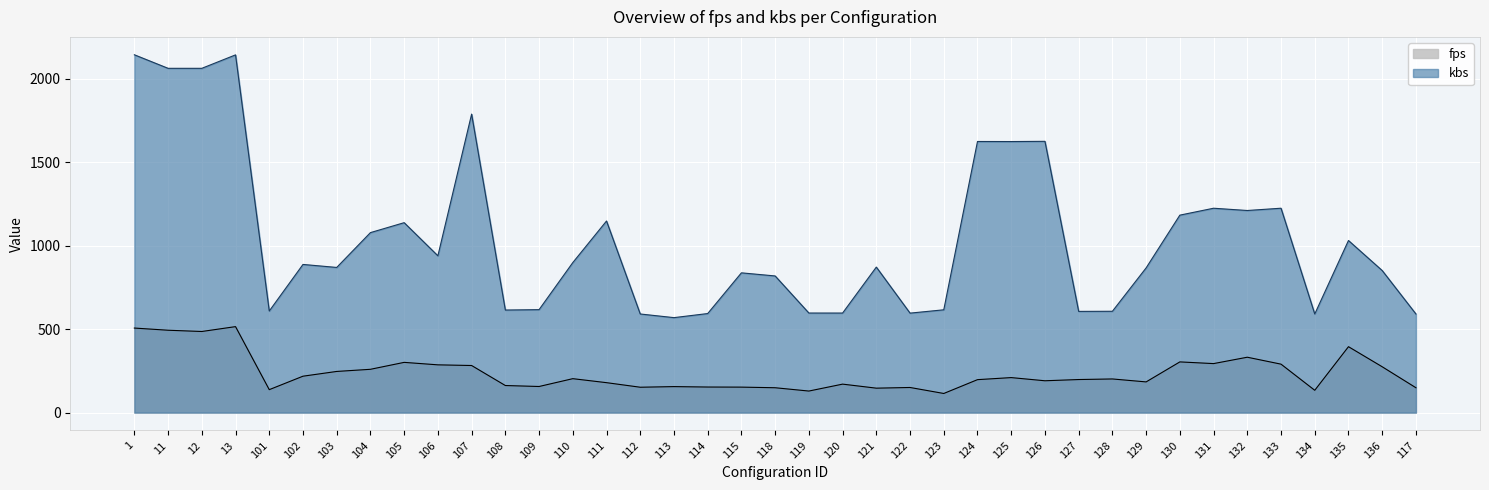

What position from the left is 115?

19